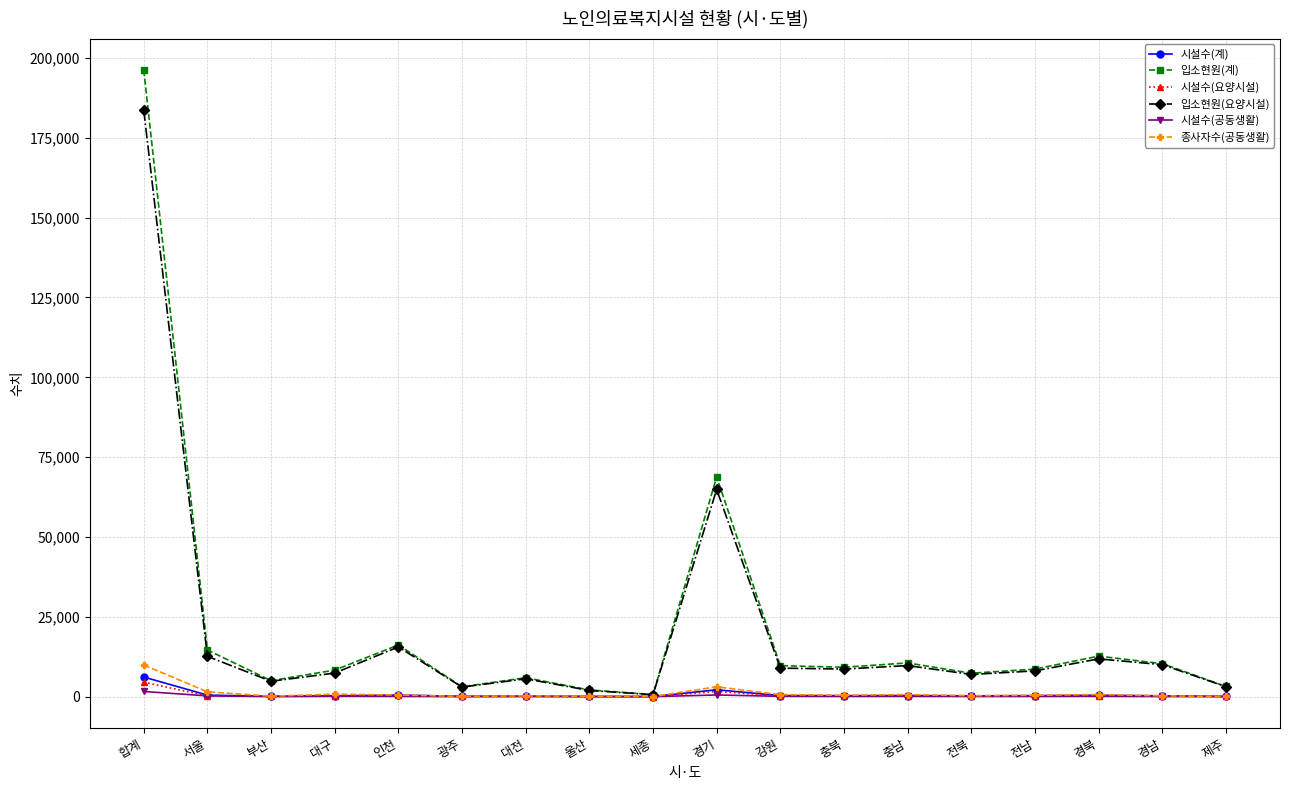

True or false: 시설수(공동생활) has more than 2 points higher than both neighbors.

True